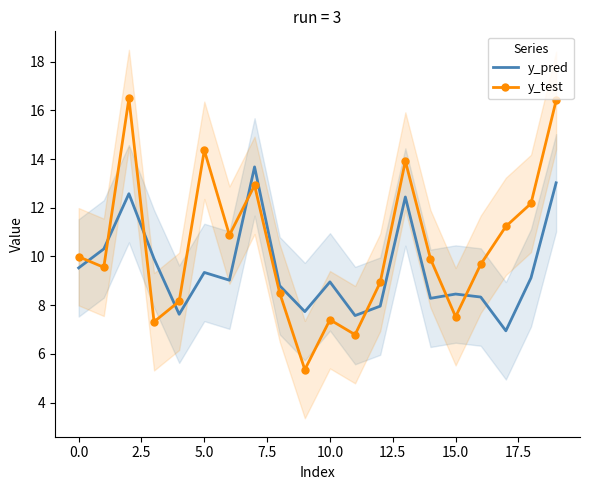

True or false: y_test and y_pred intersect in this chart.

True